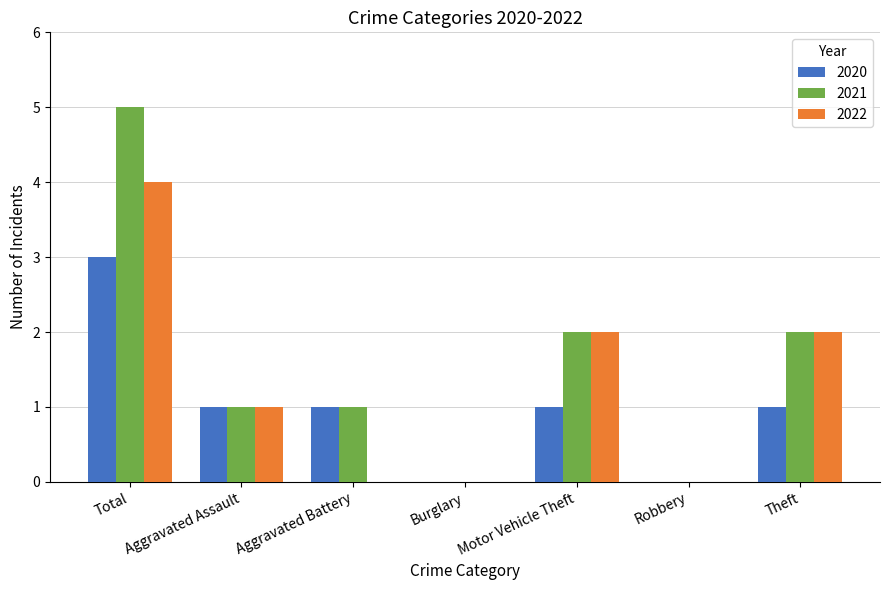

At which category is the sum across all series the highest?

Total